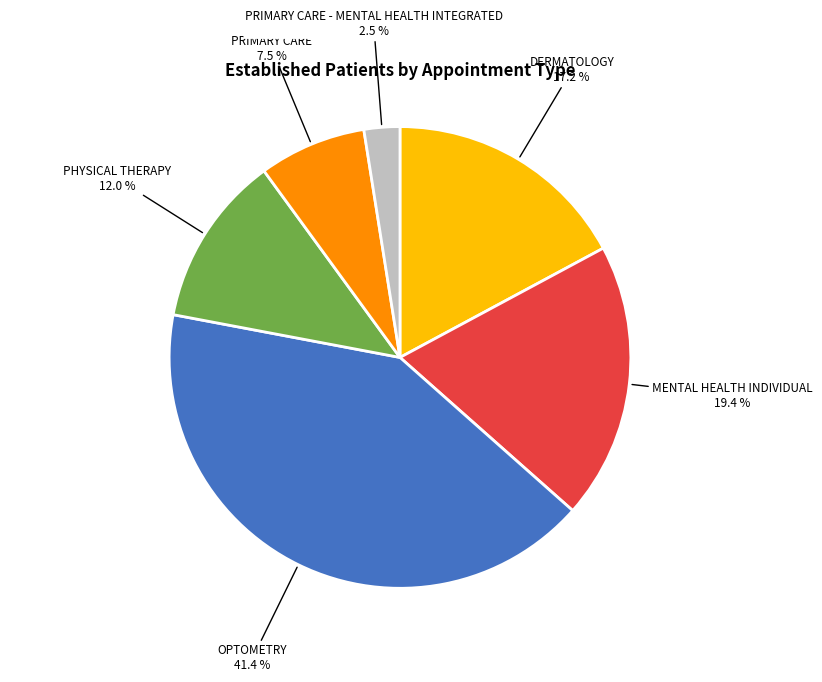

Does any single category account for the majority?

No